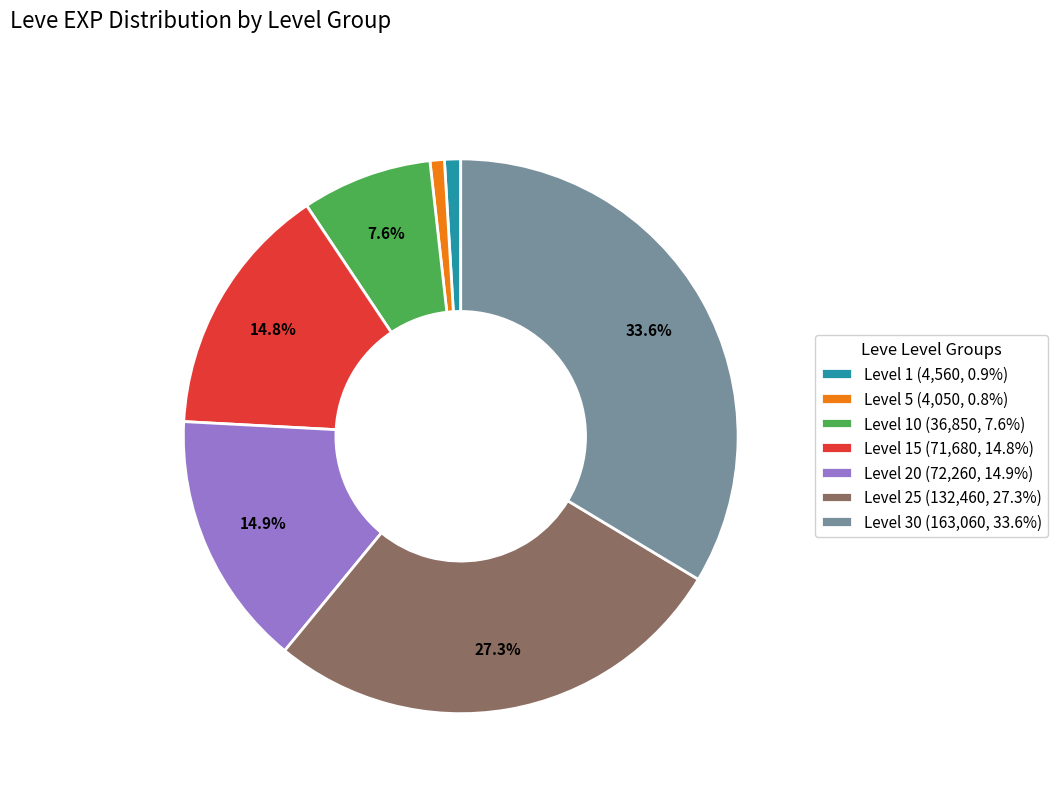

Is there any slice that represents more than half of the pie?

No